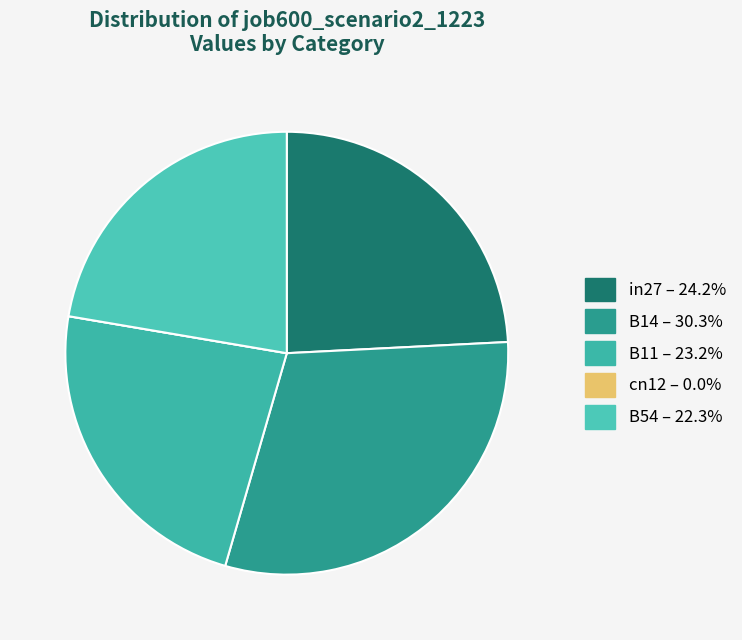

Rank the categories by value from highest to lowest.

B14, in27, B11, B54, cn12